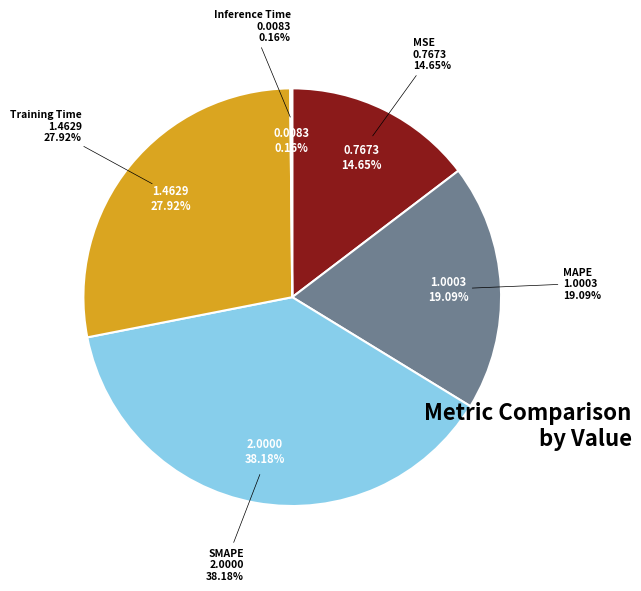

Is it true that SMAPE is 33% of the pie?

False